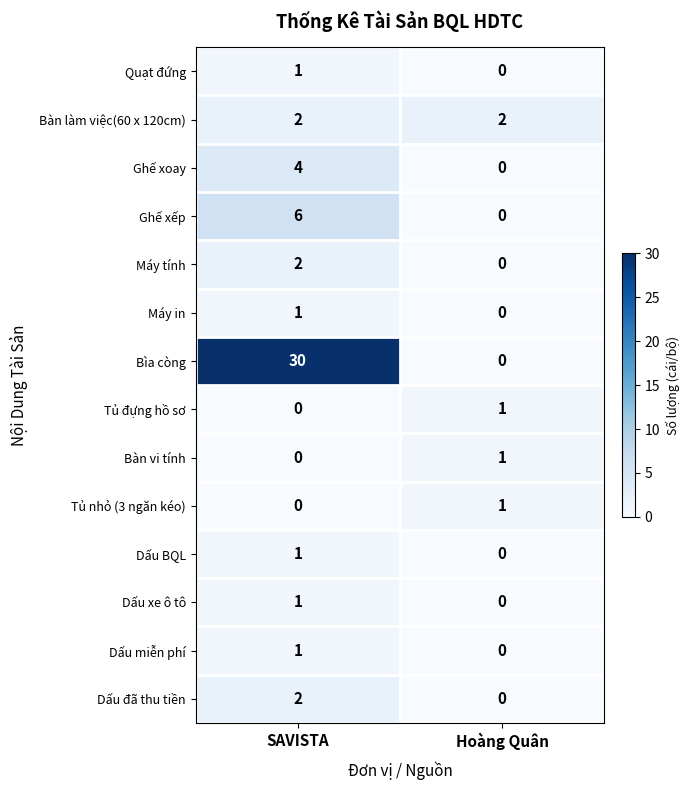

List the labels in order of Tủ đựng hồ sơ value, smallest first.

SAVISTA, Hoàng Quân